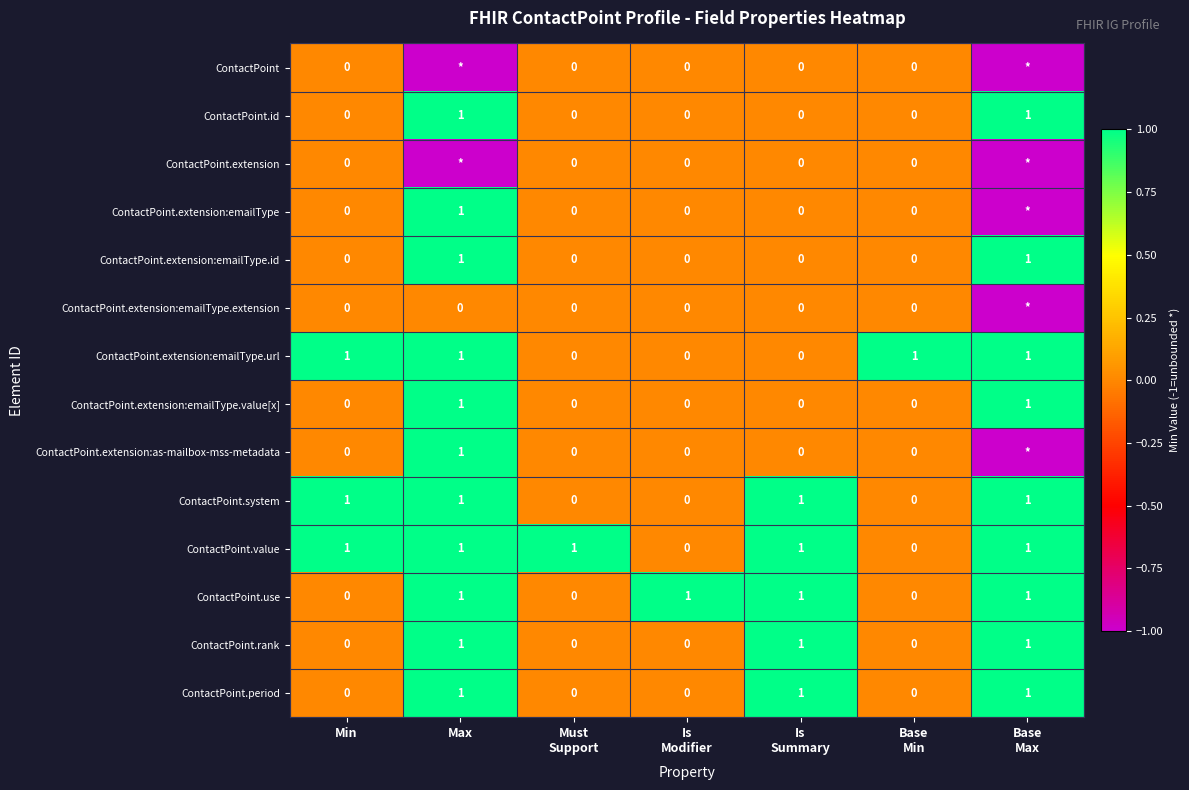

What is the total value across all series at Base
Max?

4